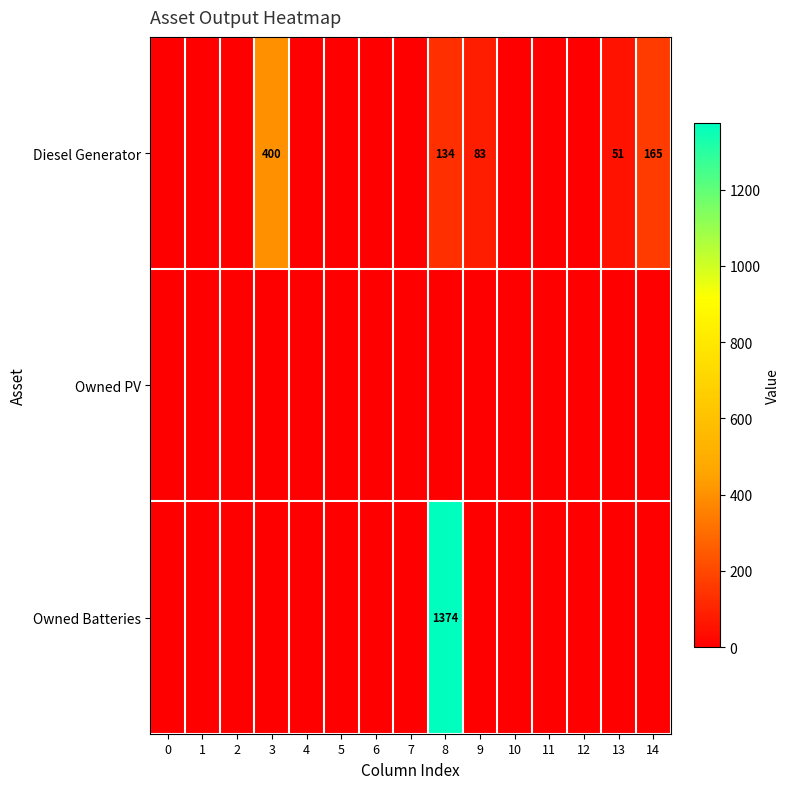

Which series has the largest range (max minus min)?

Owned Batteries